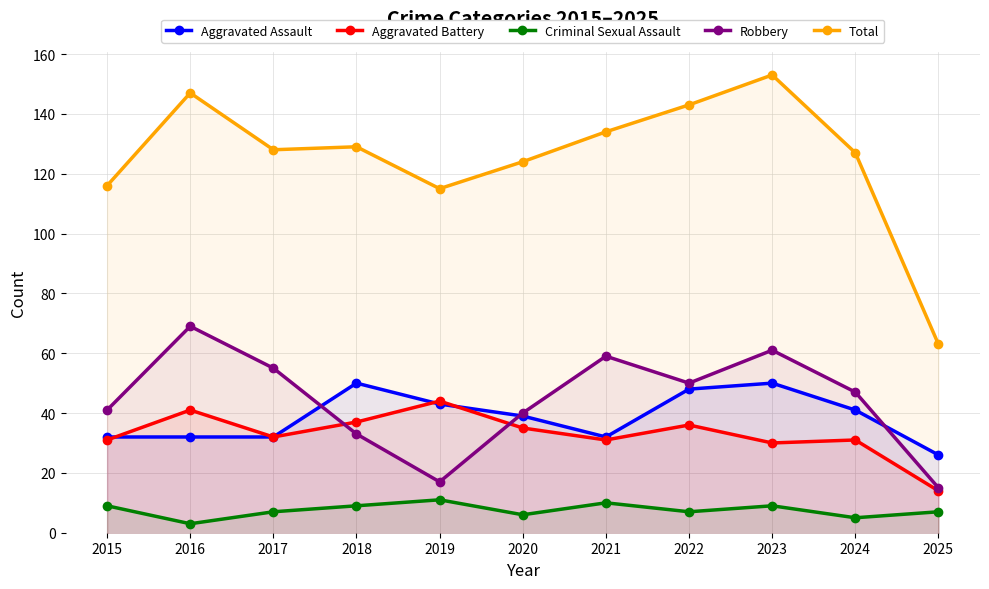

Reading left to right, what are all the values shown in this chart?

Aggravated Assault: 32	32	32	50	43	39	32	48	50	41	26
Aggravated Battery: 31	41	32	37	44	35	31	36	30	31	14
Criminal Sexual Assault: 9	3	7	9	11	6	10	7	9	5	7
Robbery: 41	69	55	33	17	40	59	50	61	47	15
Total: 116	147	128	129	115	124	134	143	153	127	63